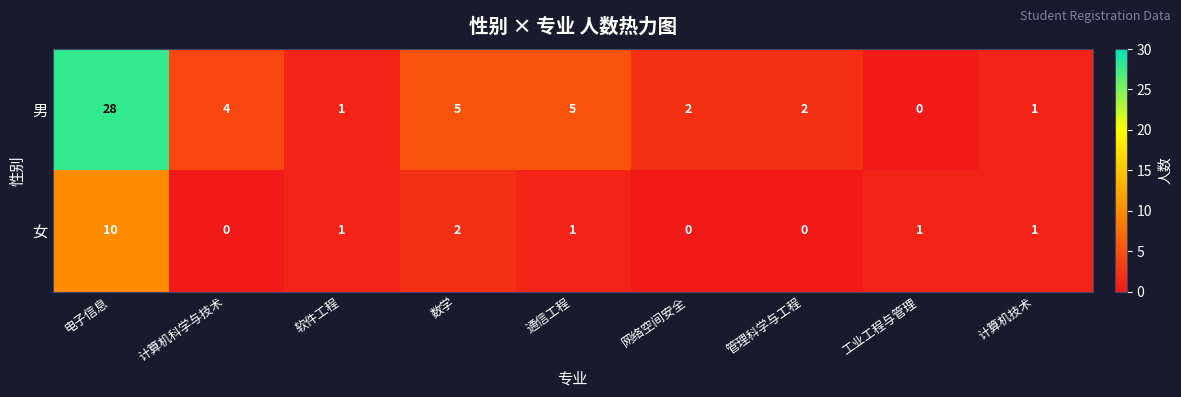

How many 女 values are between 0 and 1?

7